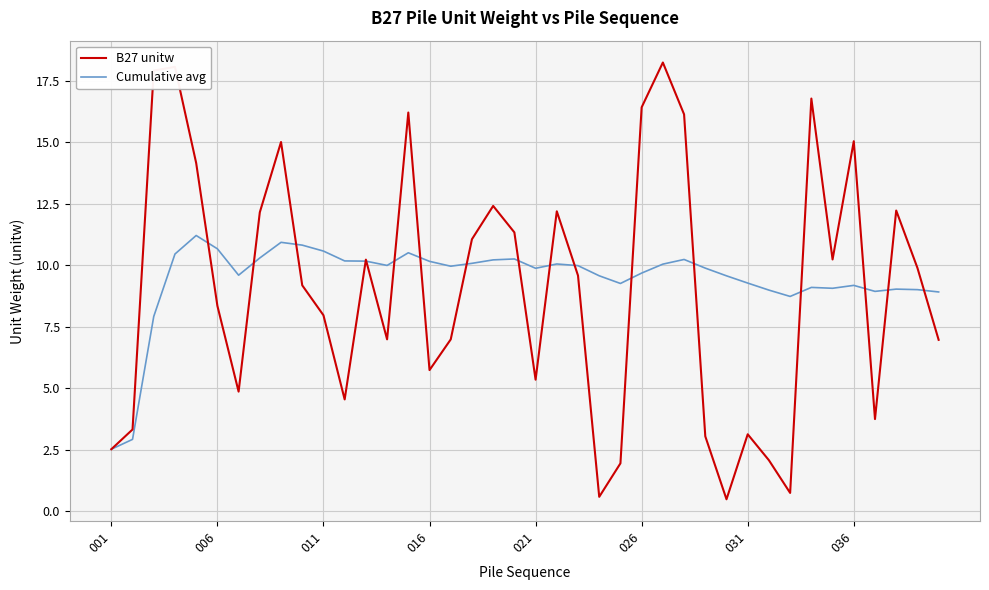

What is the lowest value of the B27 unitw series?

0.5